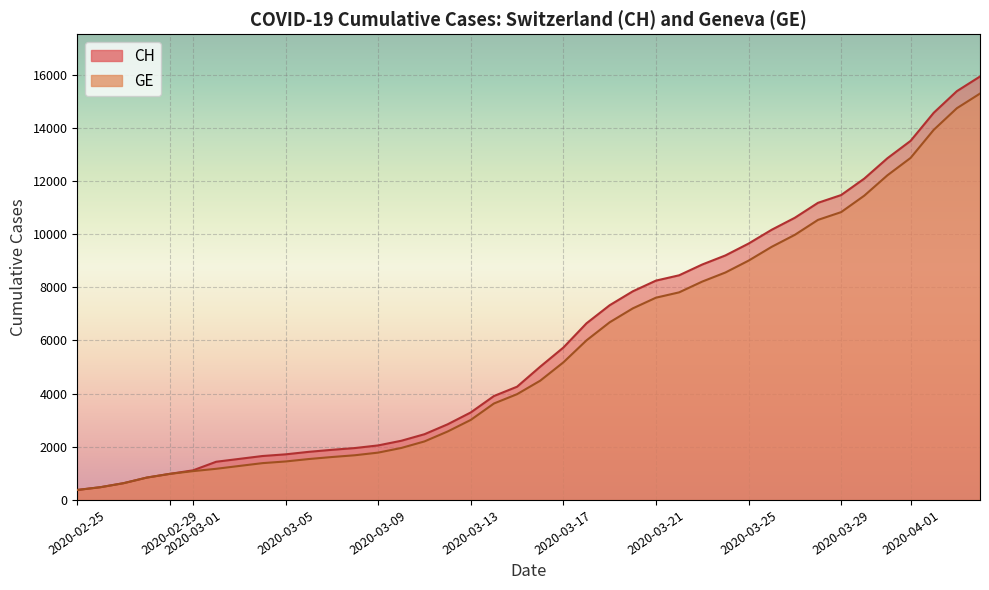

Does the chart display data point markers on the line(s)?

No